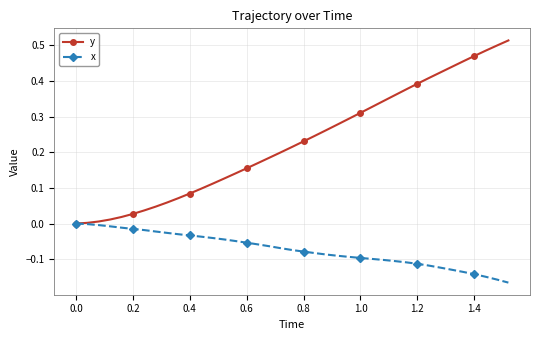

Rank the series by their maximum value, from highest to lowest.

y, x